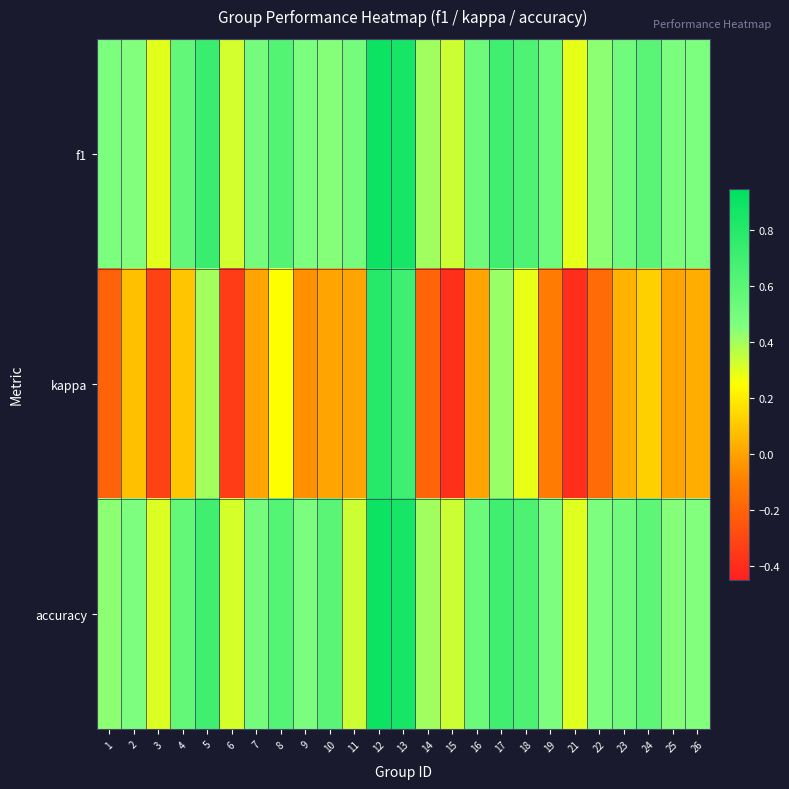

Count the number of data series in this chart.

3